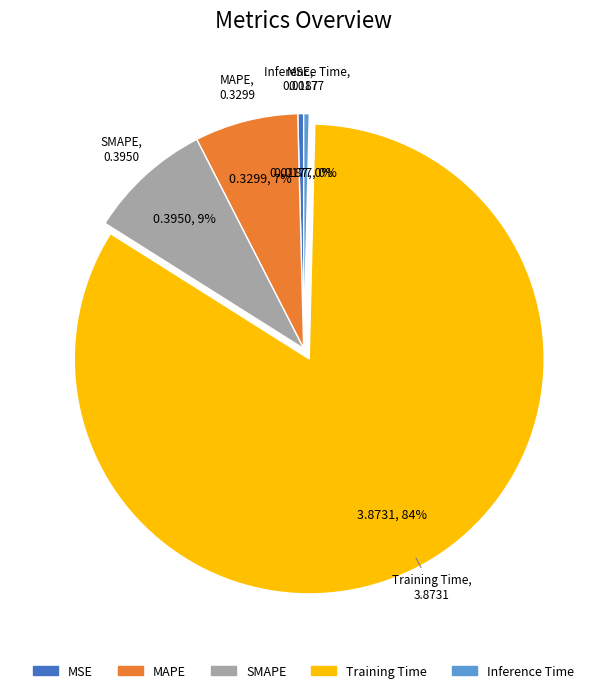

Which category has the biggest portion of the pie?

Training Time